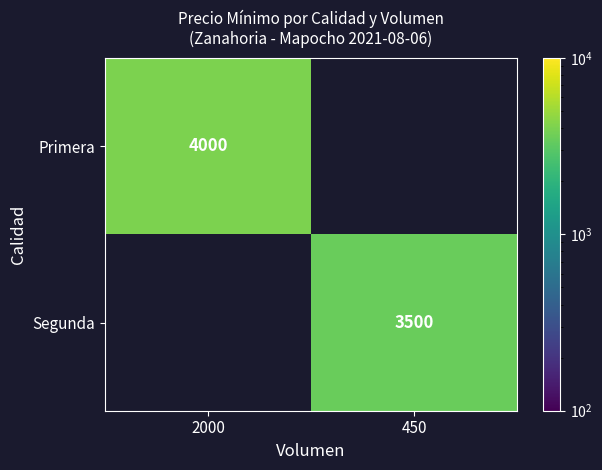

The value of Segunda at 450 is 3500. True or false?

True